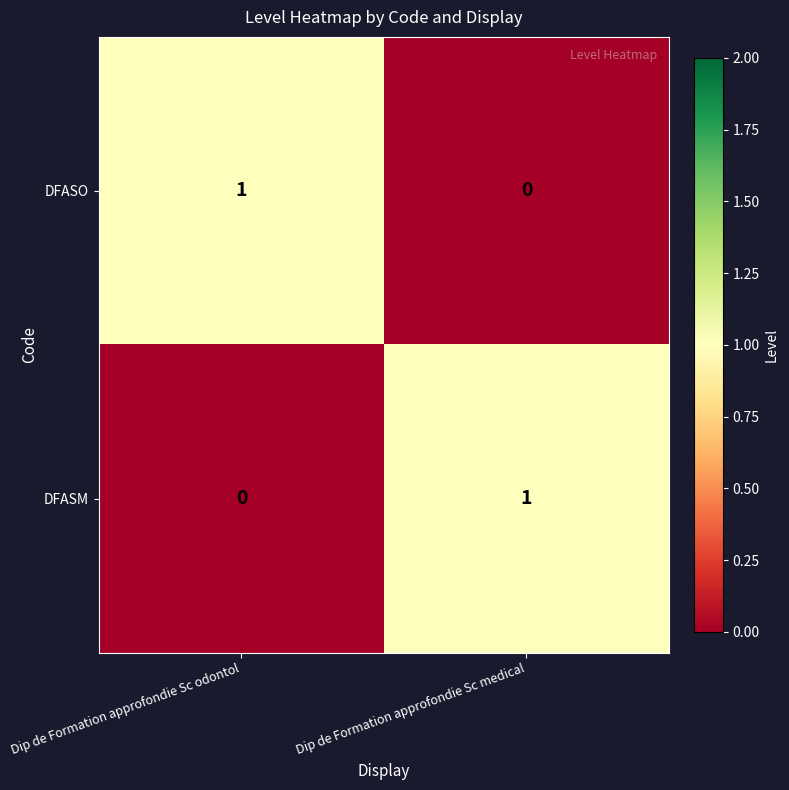

At which label is DFASM closest to 0?

Dip de Formation approfondie Sc odontol